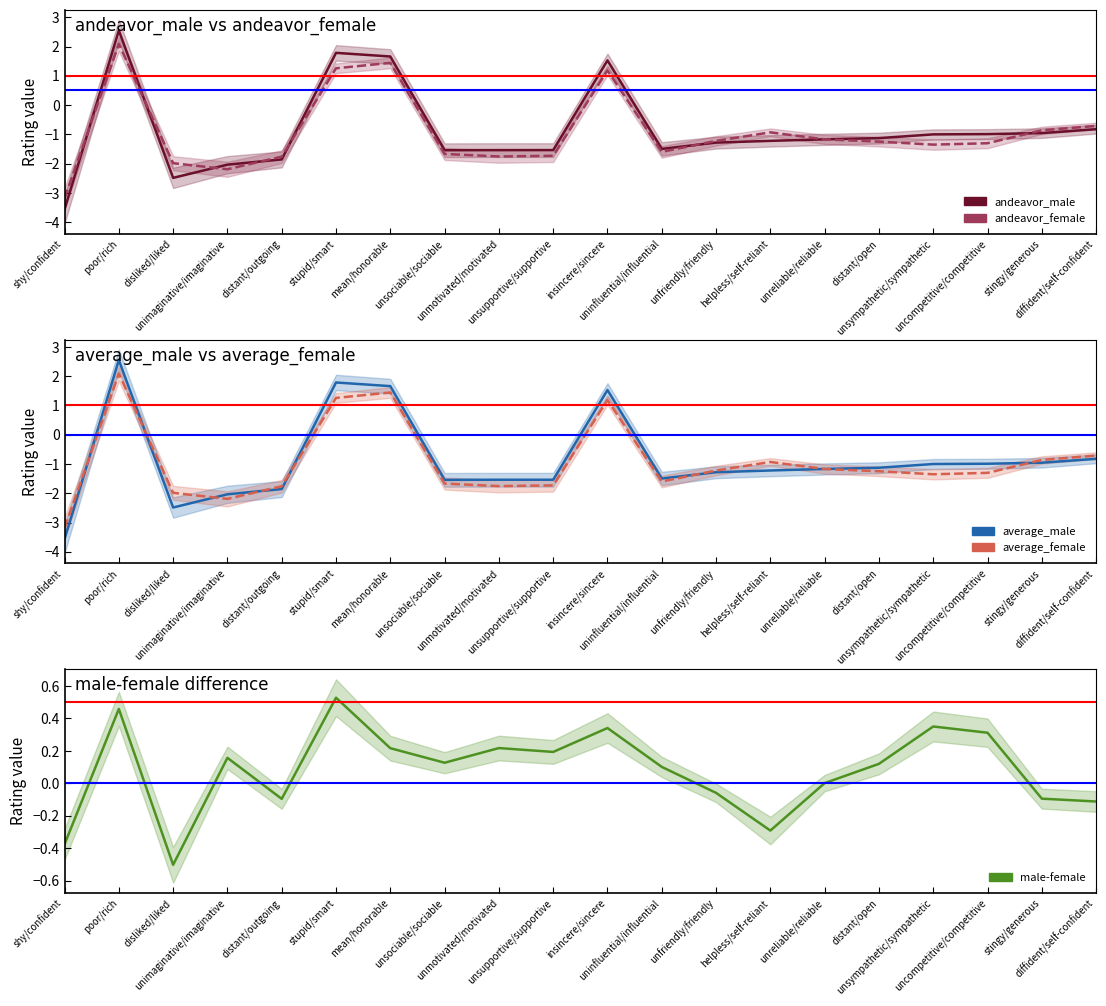

At how many categories does at least one series exceed -3?

20